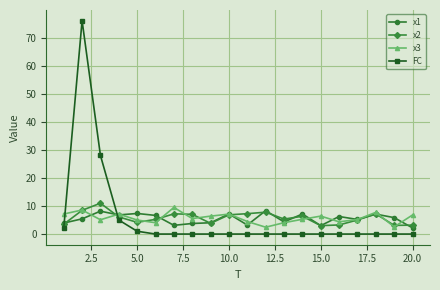

True or false: x1 has more than 0 interior local peaks.

True